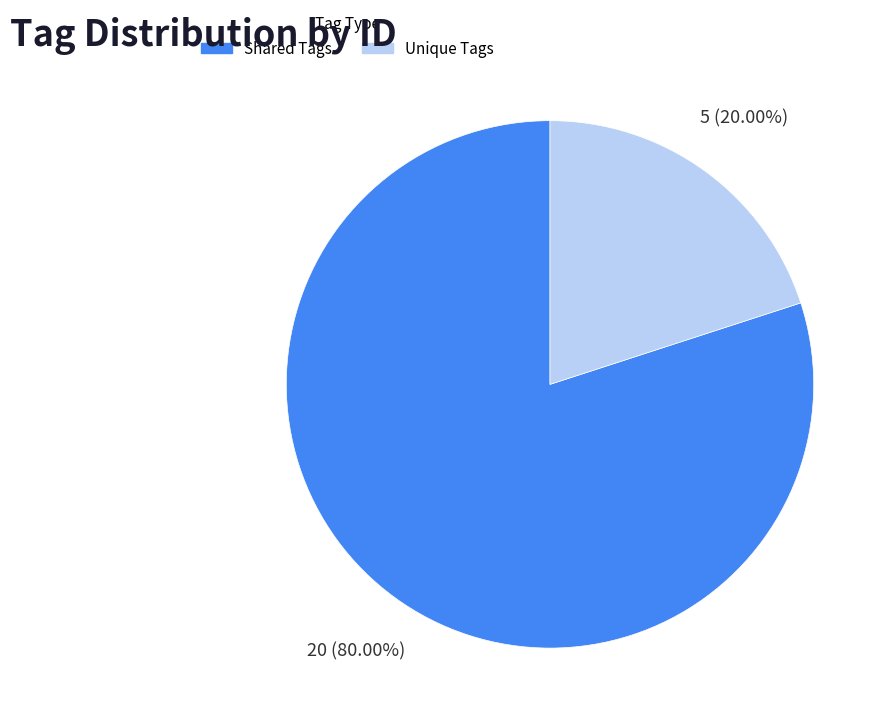

Is Shared Tags the majority of the pie?

Yes